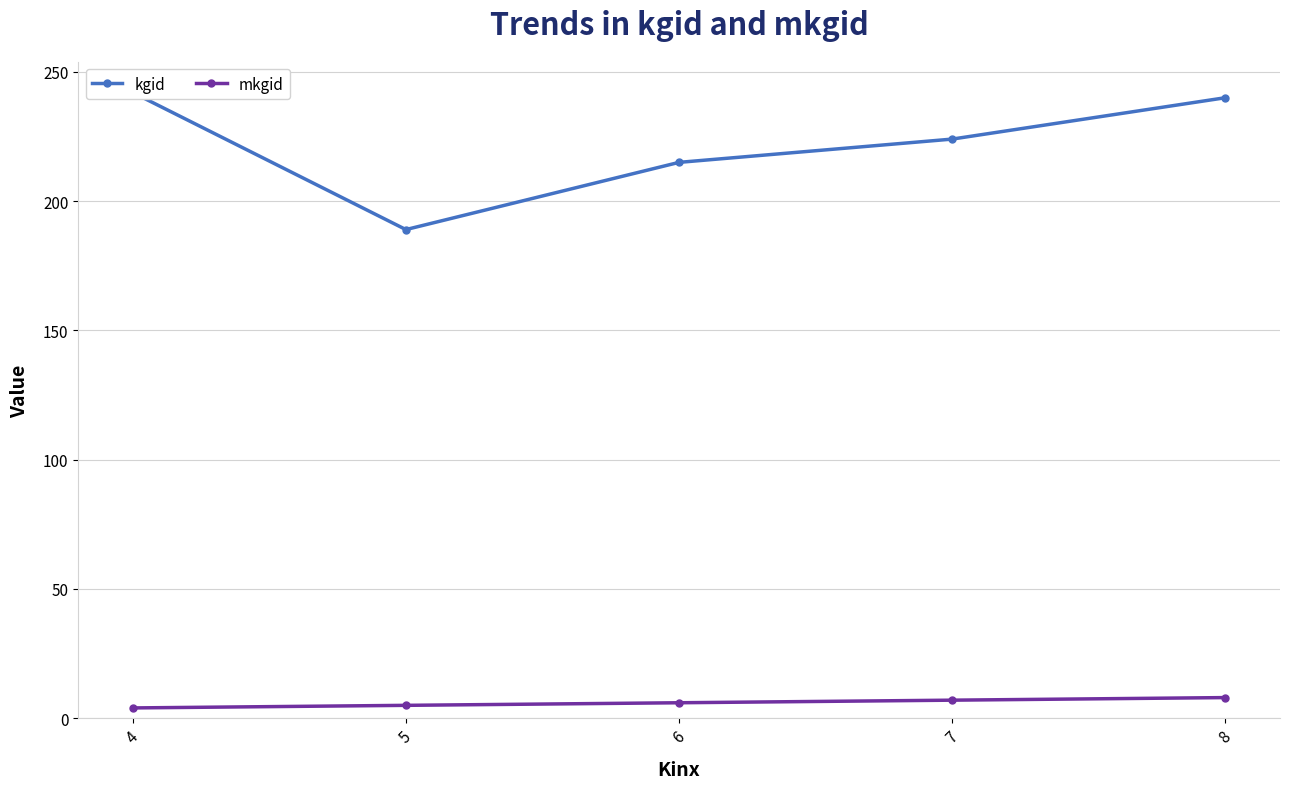

Where is the first local minimum for kgid?

5